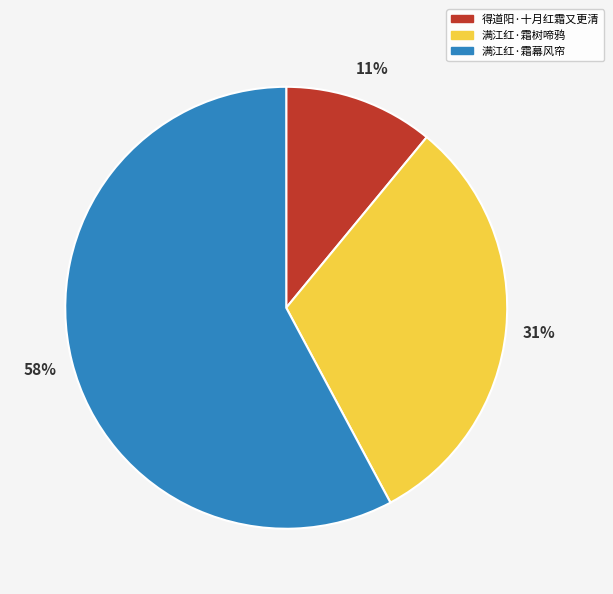

Which category accounts for the majority?

满江红·霜幕风帘